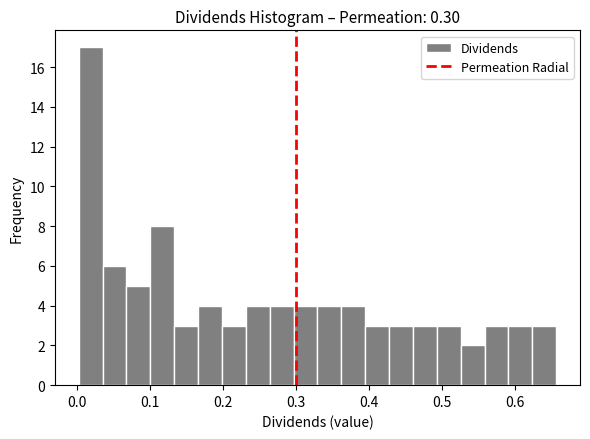

Read against the x-axis, roughly where is the centre of the tallest bar?

0.02